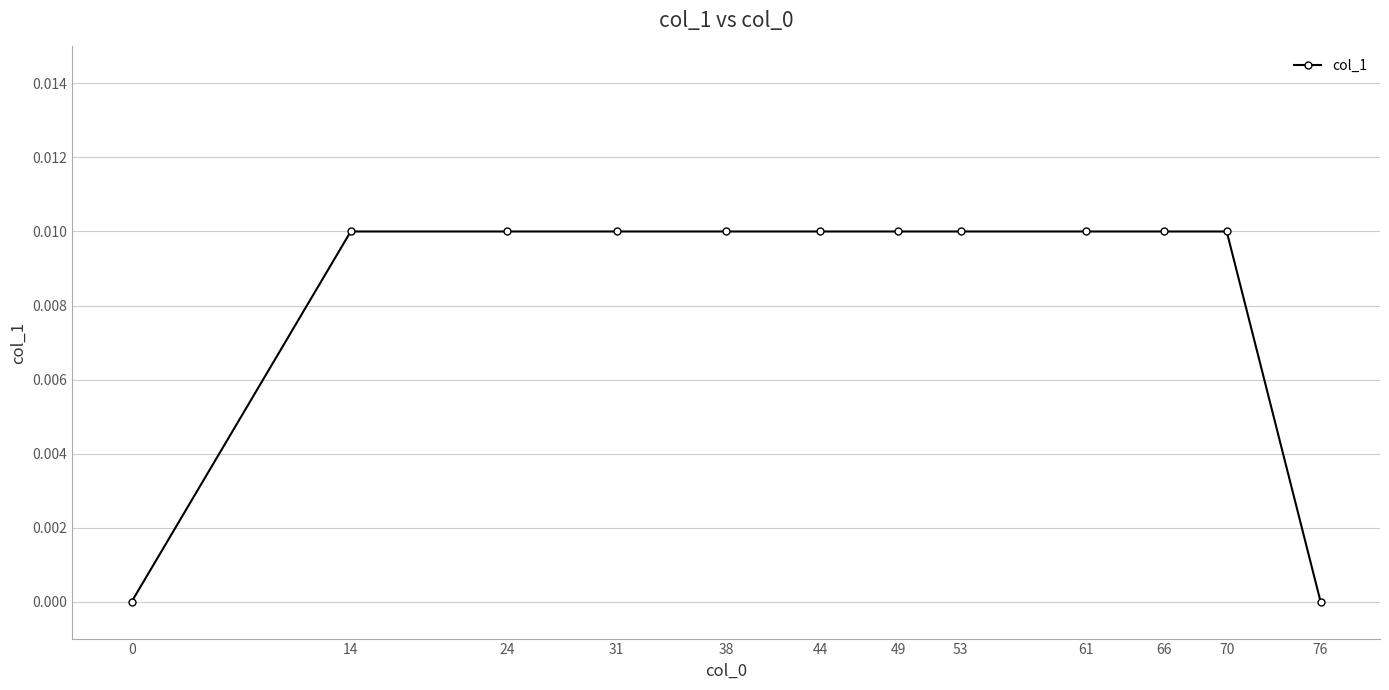

Is it true that the value at 0 is 0.0?

True